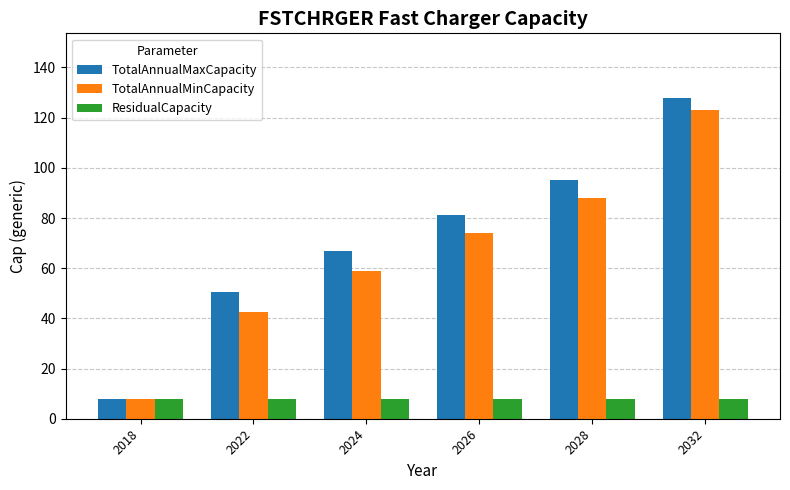

What is the average value of the TotalAnnualMaxCapacity series?

71.6